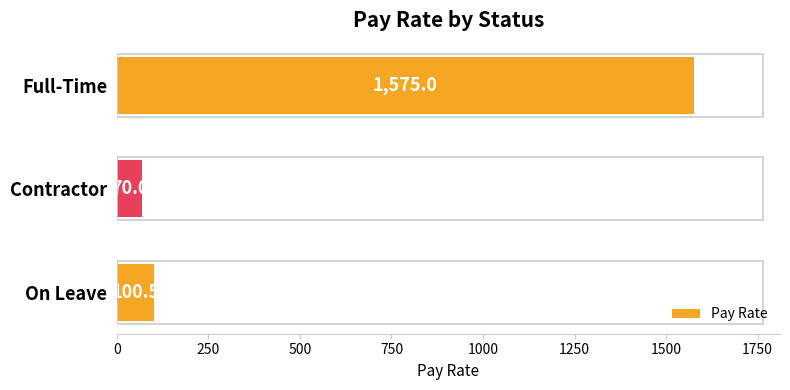

Are the bars grouped side by side (vs. stacked)?

No